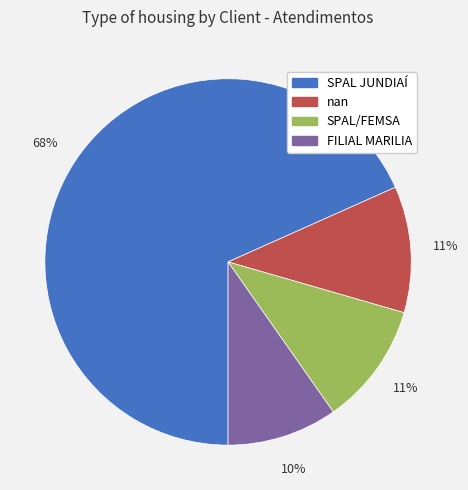

What percentage is the nan slice, to the nearest percent?

11%